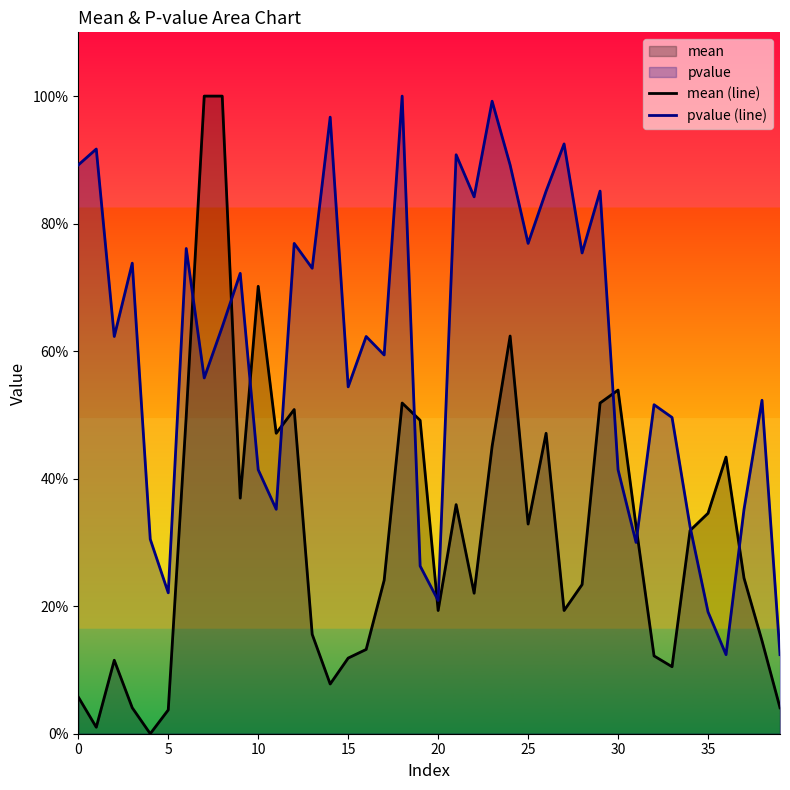

Does the chart have visible grid lines?

No